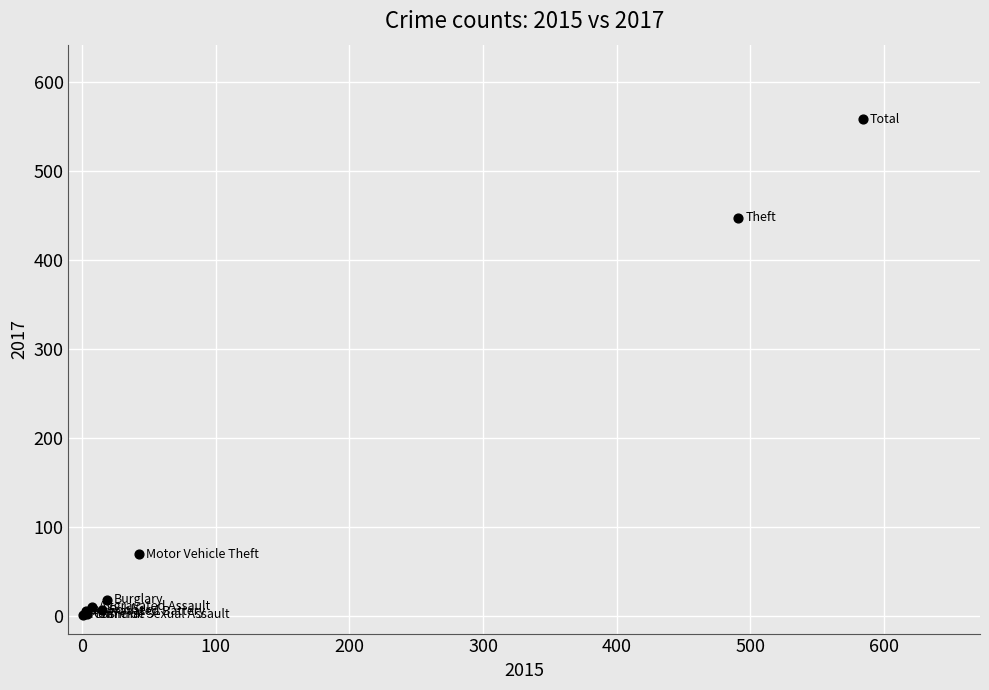

What Y value in the scatter plot is closest to 279?

447